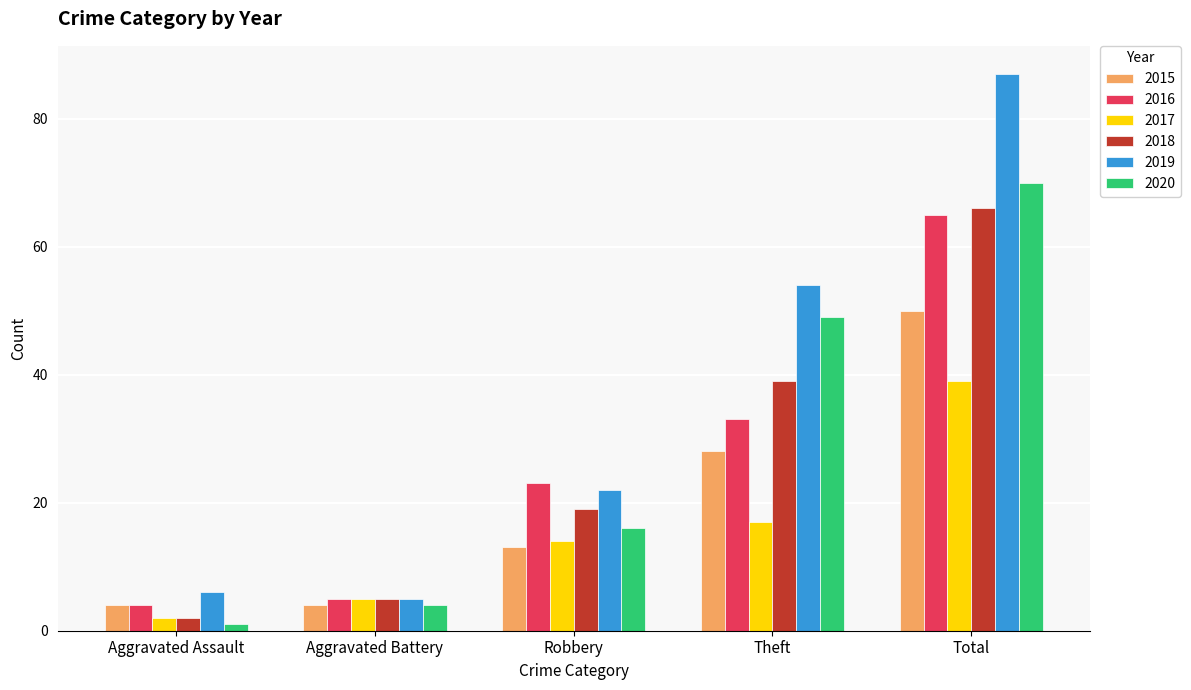

Are the bars grouped side by side (vs. stacked)?

Yes